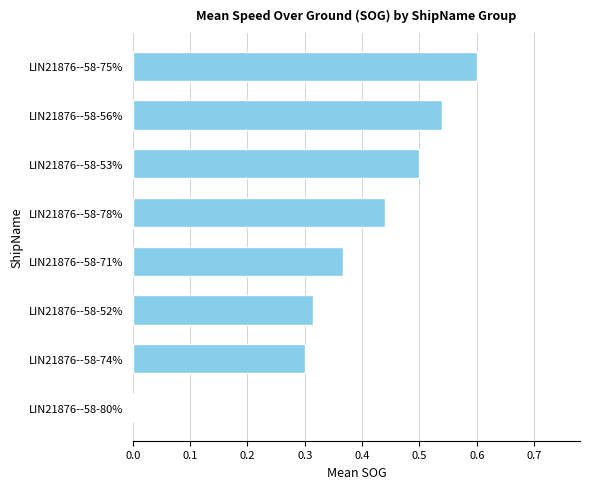

Between LIN21876--58-56% and LIN21876--58-74%, which is larger?

LIN21876--58-56%